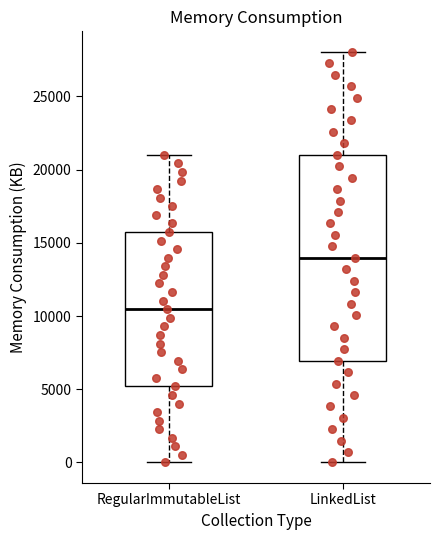

Which box has the highest median line?

LinkedList